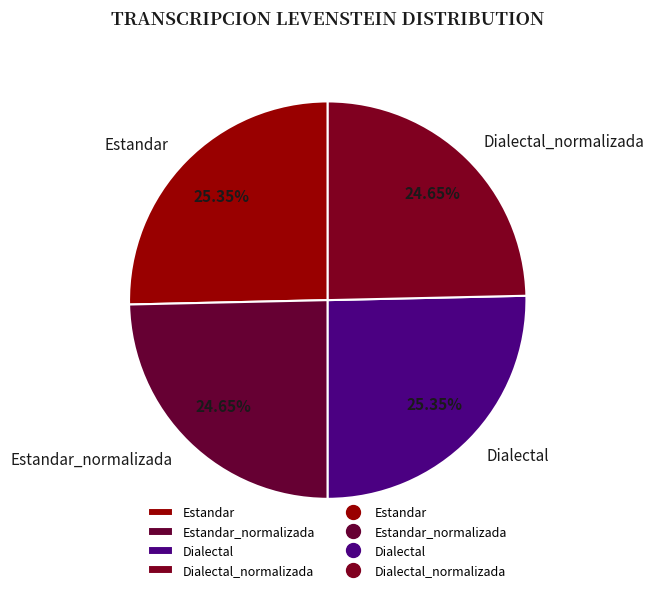

To the nearest percent, what is the difference between the largest and smallest slice percentages?

1%